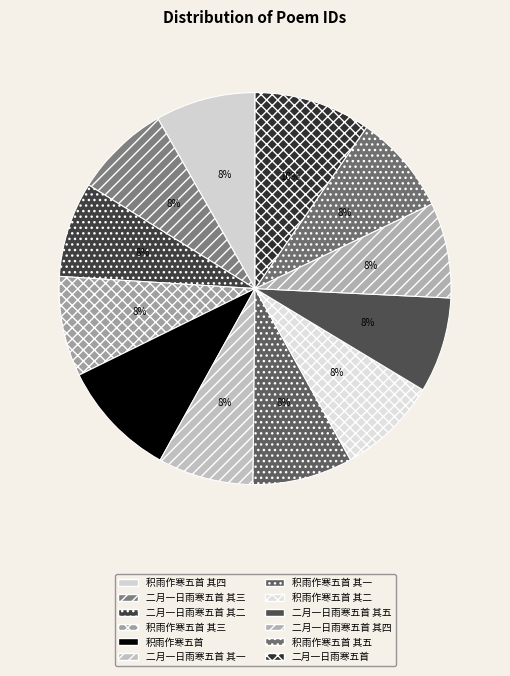

What is the change in value from 积雨作寒五首 to 积雨作寒五首 其一?

-164461